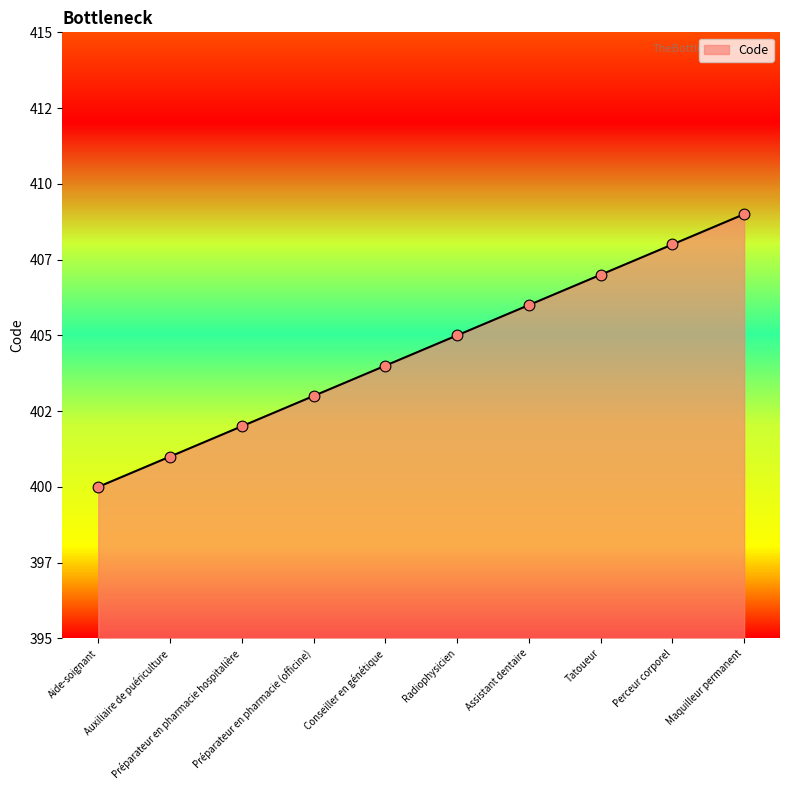

What is the ratio of the value at Tatoueur to the value at Auxiliaire de puériculture?

1.0